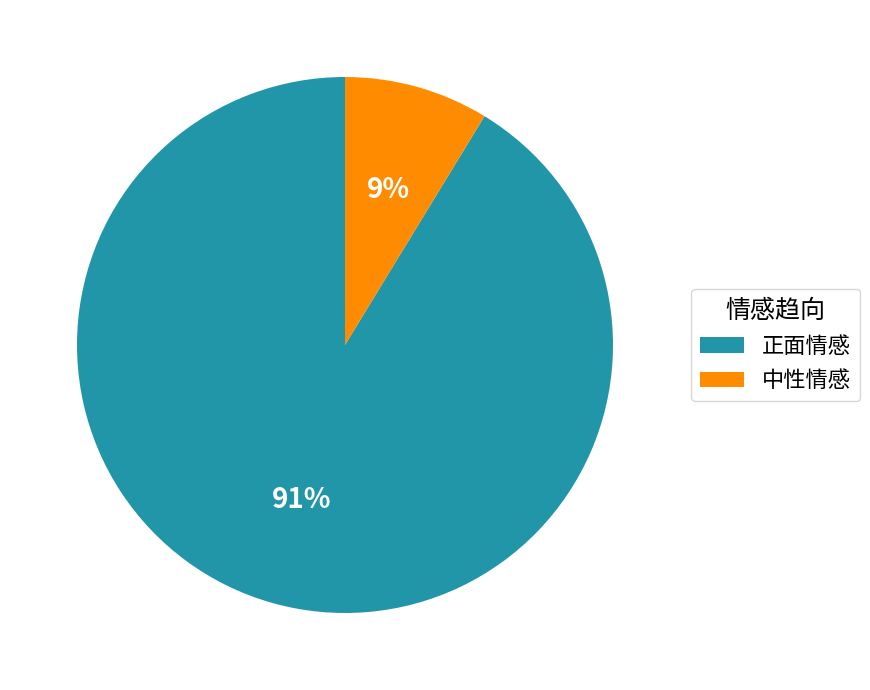

To the nearest percent, what is the combined percentage of 中性情感 and 正面情感?

100%